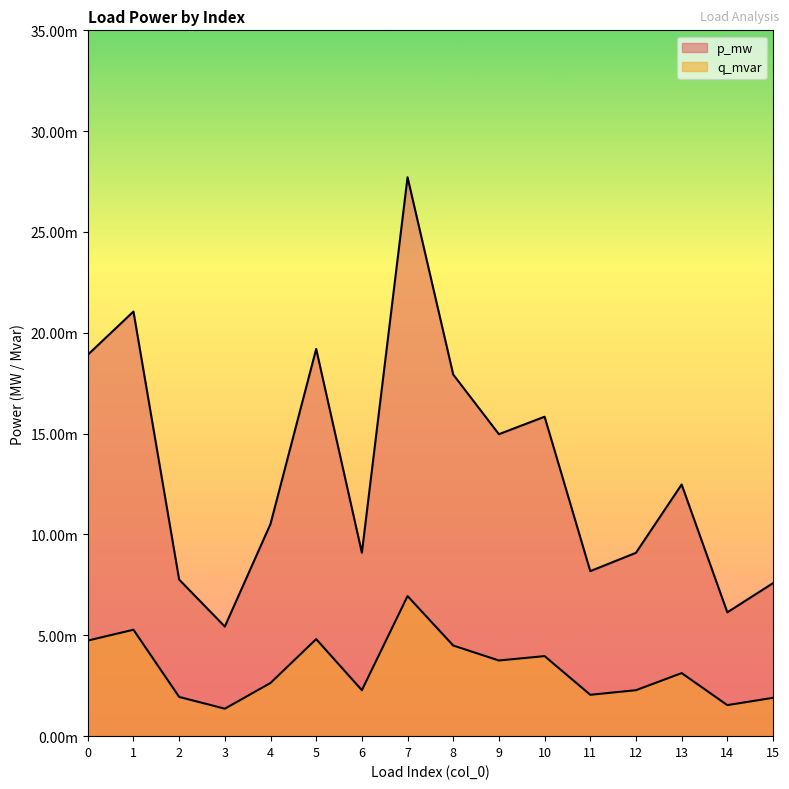

Count the number of categories in the chart.

16